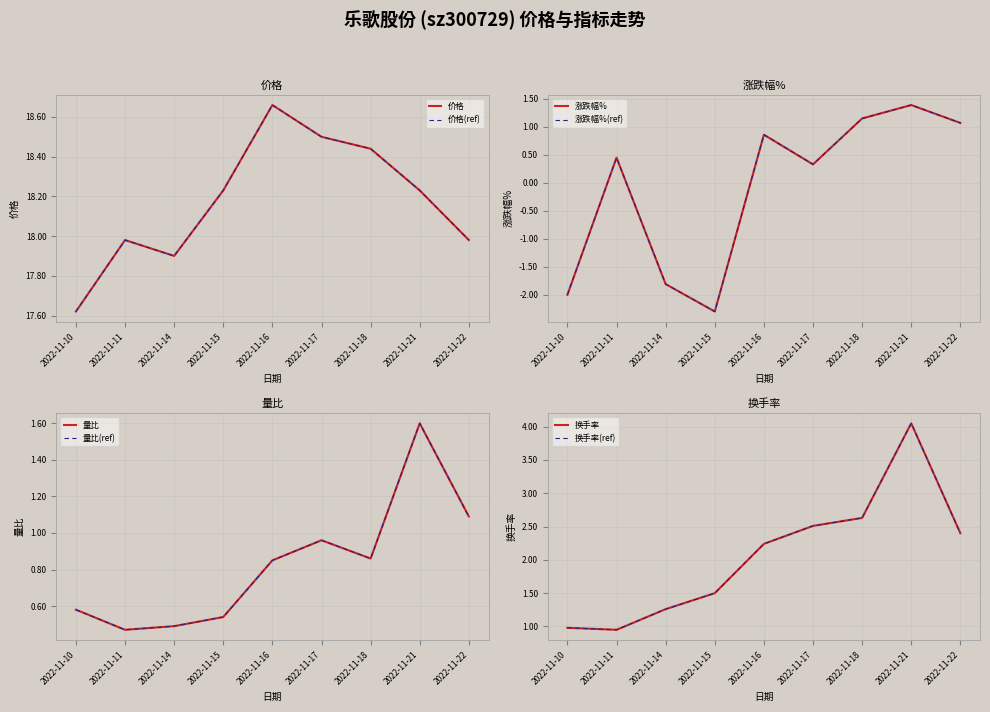

Which category has the highest value in the 换手率 series?

2022-11-21